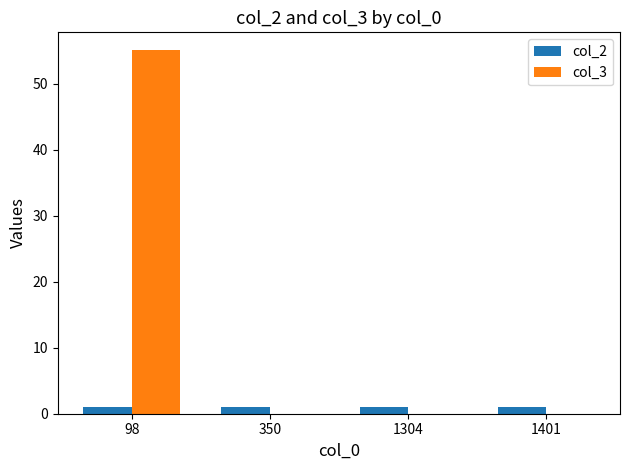

True or false: col_3 has a value of -38 at 1401.

False